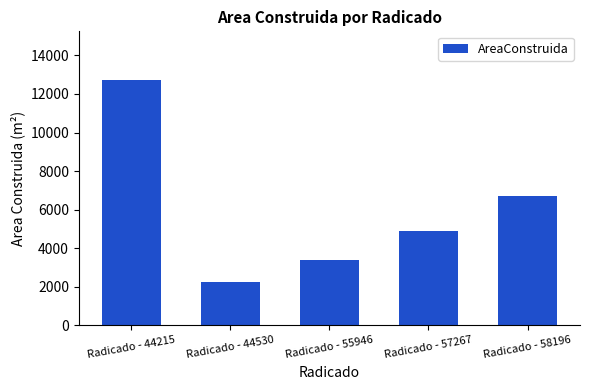

The value at Radicado - 57267 is 4901.4. True or false?

True